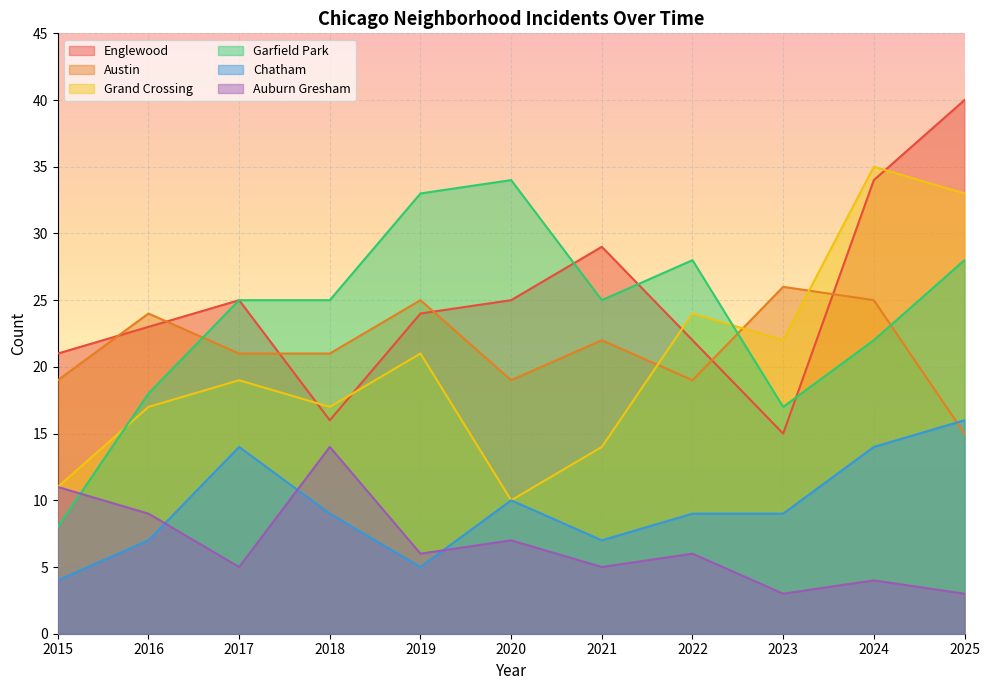

Which label corresponds to the smallest value in the chart?

2023